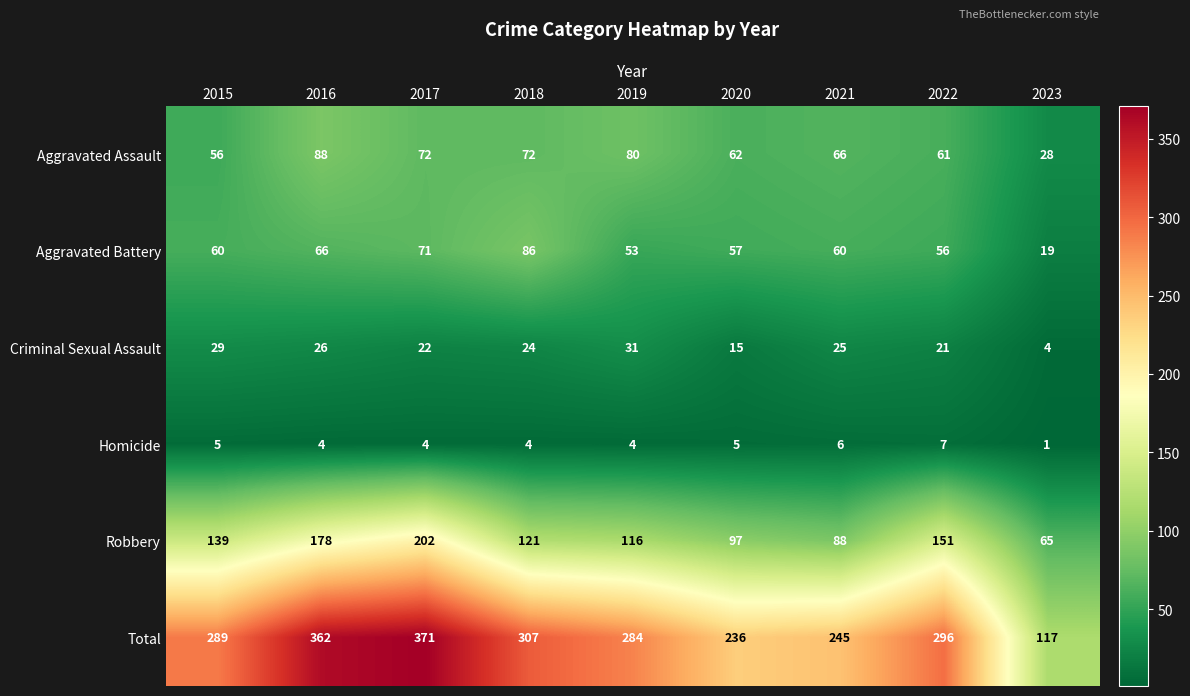

At which category does the chart reach its minimum across all series?

2023